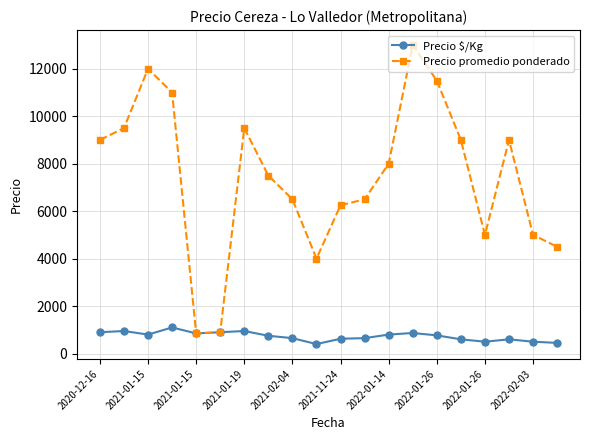

What is the value of the Precio promedio ponderado point at the 4th from the left?

11000